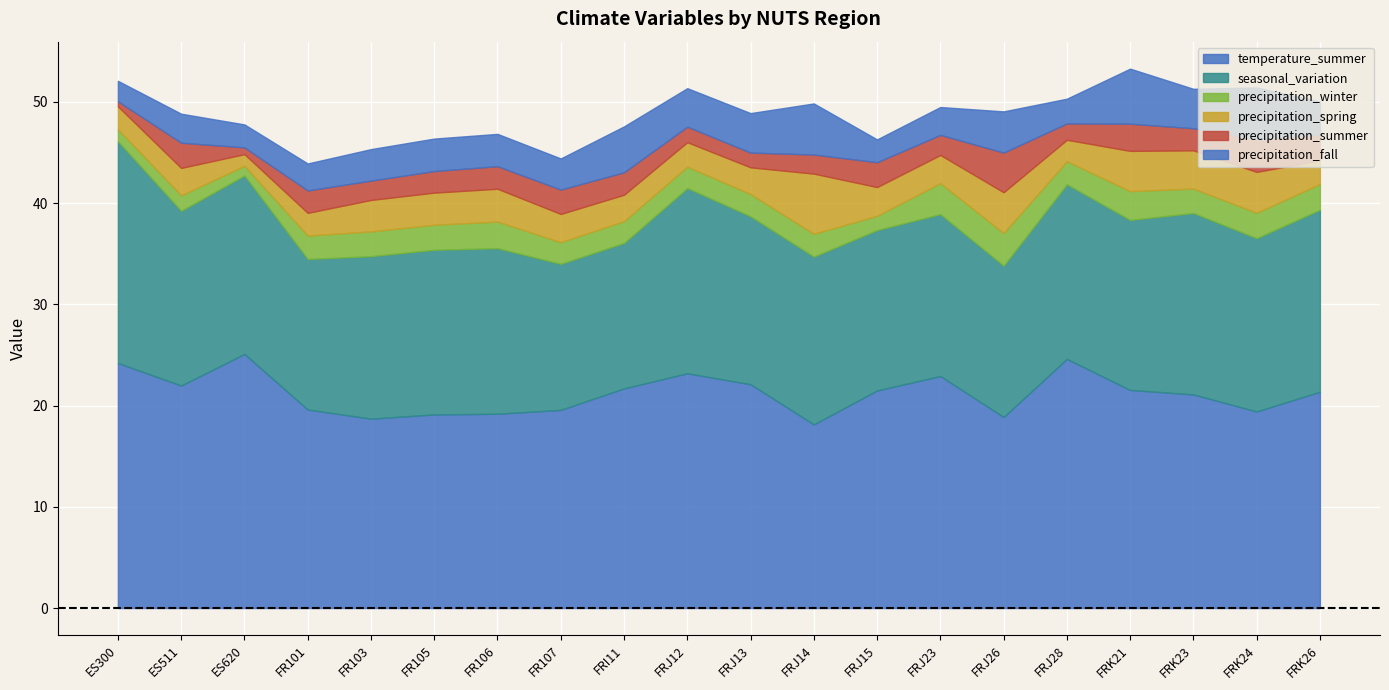

Reading right to left, transcribe all the data shown in this chart.

temperature_summer: 21.4	19.4	21.1	21.5	24.6	18.9	22.9	21.5	18.1	22.1	23.2	21.7	19.6	19.2	19.1	18.7	19.6	25.1	22.0	24.2
seasonal_variation: 18.0	17.1	17.9	16.8	17.3	14.9	16.0	15.9	16.6	16.6	18.3	14.4	14.4	16.4	16.3	16.1	14.9	17.6	17.3	21.9
precipitation_winter: 2.5	2.5	2.4	2.8	2.3	3.2	3.1	1.4	2.3	2.2	2.1	2.2	2.1	2.6	2.5	2.4	2.3	1.0	1.5	1.2
precipitation_spring: 2.3	4.0	3.8	4.0	2.1	4.0	2.8	2.8	5.9	2.6	2.4	2.6	2.8	3.2	3.2	3.1	2.2	1.1	2.7	2.3
precipitation_summer: 2.5	3.2	2.2	2.7	1.6	3.9	2.0	2.5	1.9	1.5	1.5	2.2	2.4	2.2	2.1	1.9	2.2	0.7	2.5	0.5
precipitation_fall: 3.3	5.1	3.9	5.4	2.4	4.1	2.8	2.3	5.0	3.9	3.8	4.5	3.1	3.2	3.2	3.1	2.7	2.3	2.9	2.0